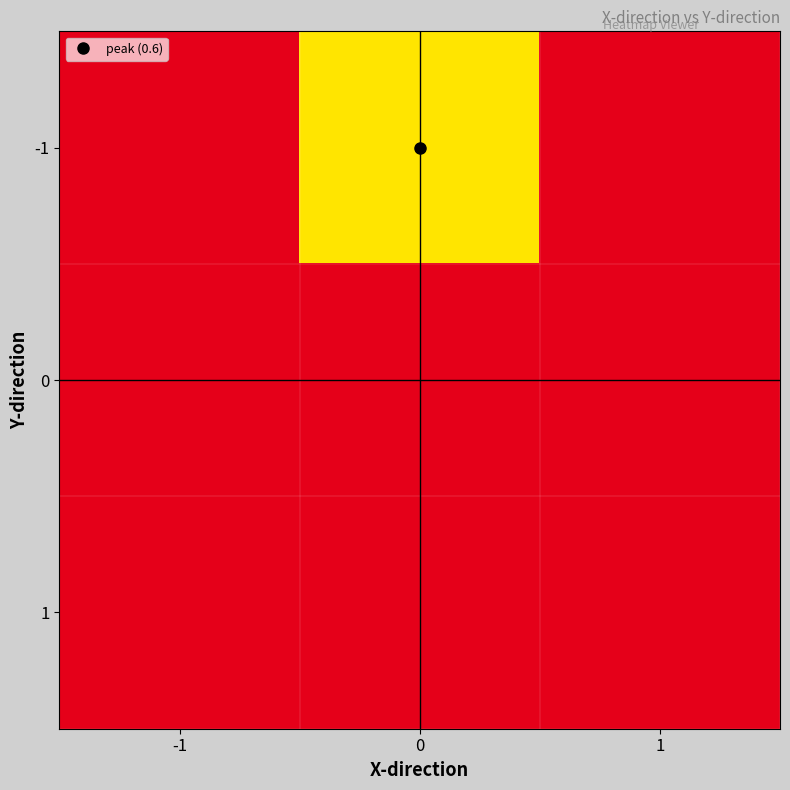

Which category has the lowest value across all series?

-1